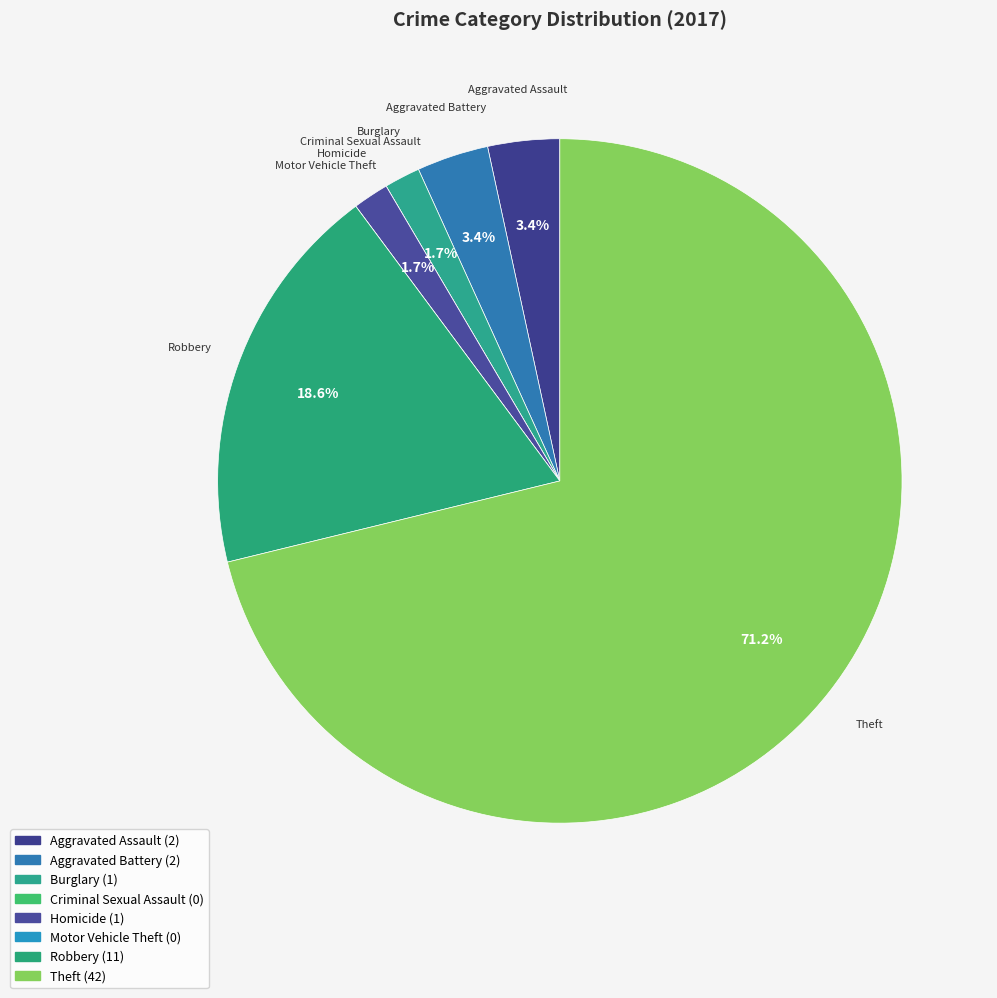

Is Theft the majority of the pie?

Yes